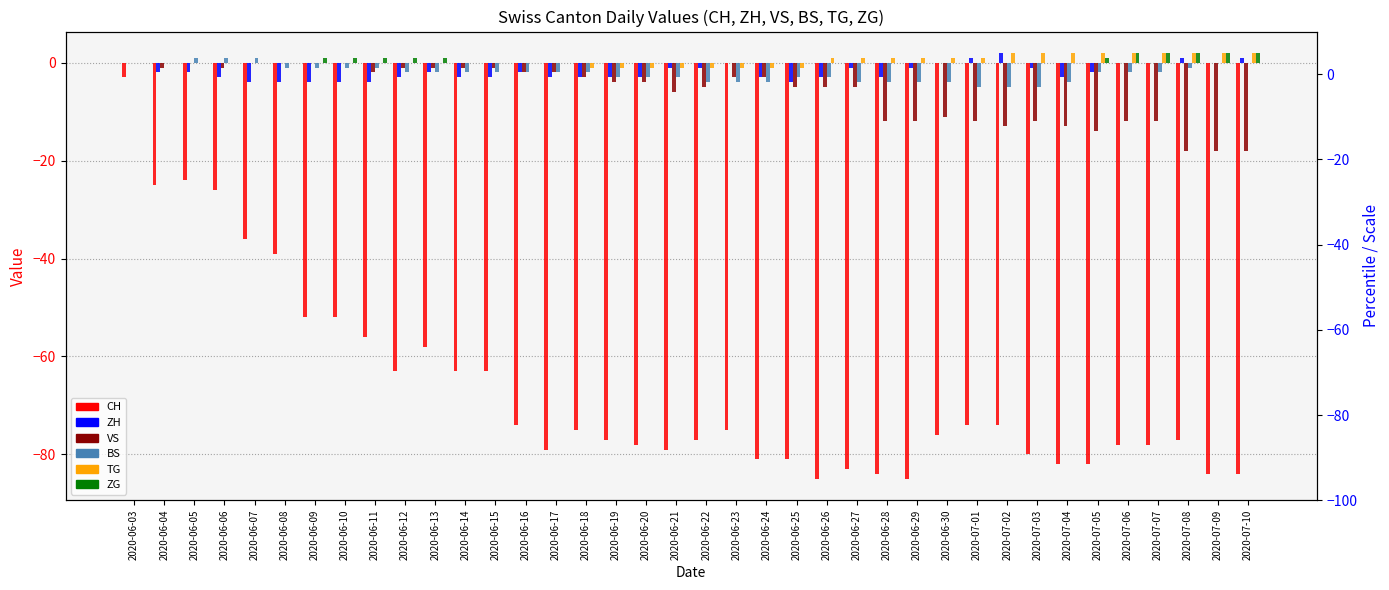

At 2020-07-04, list the series in order from smallest to largest.

CH, VS, BS, ZH, ZG, TG